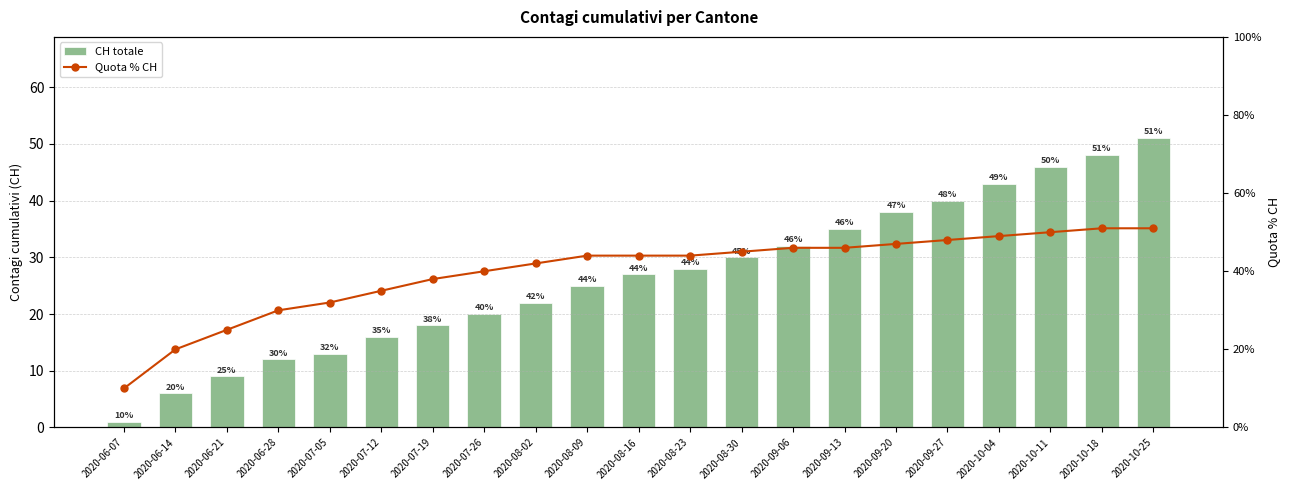

Between 2020-08-30 and 2020-06-07, which is larger?

2020-08-30